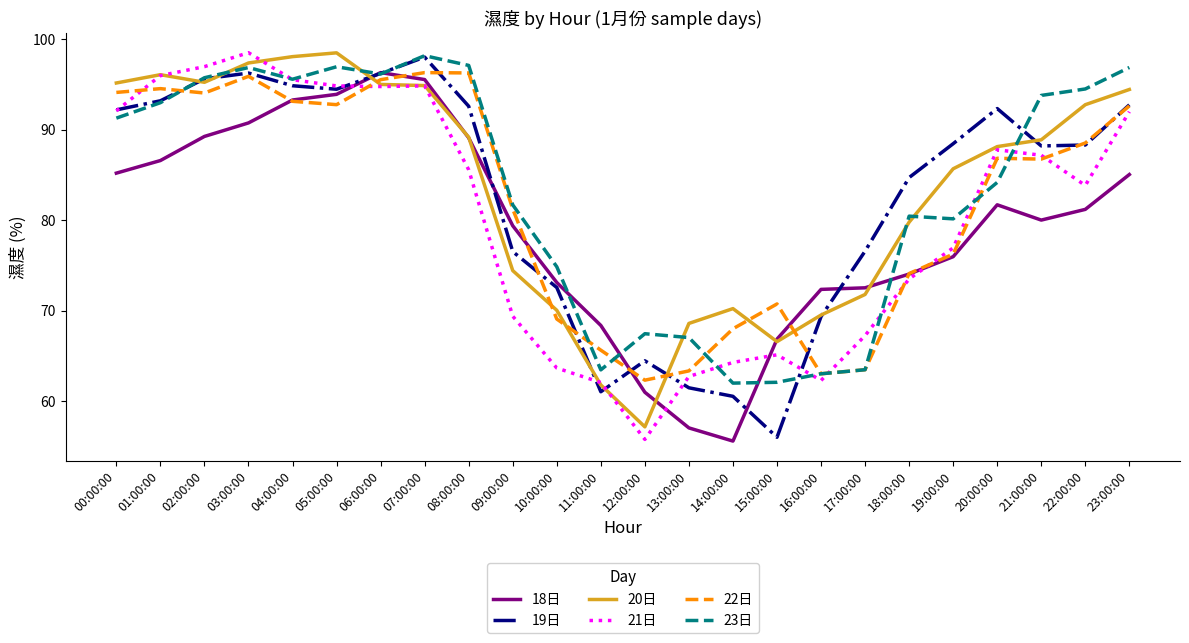

Between which two adjacent categories do 22日 and 19日 first intersect?

01:00:00 and 02:00:00